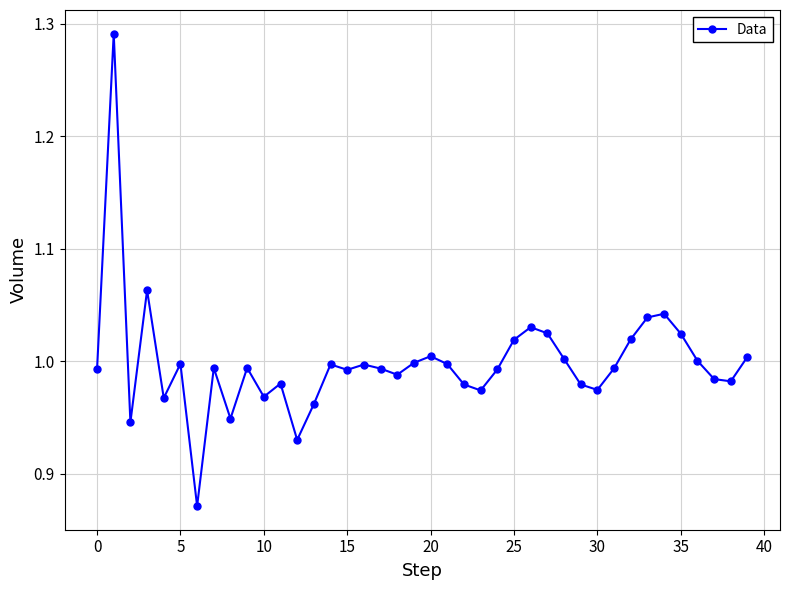

True or false: there are more than 0 points higher than both neighbors.

True